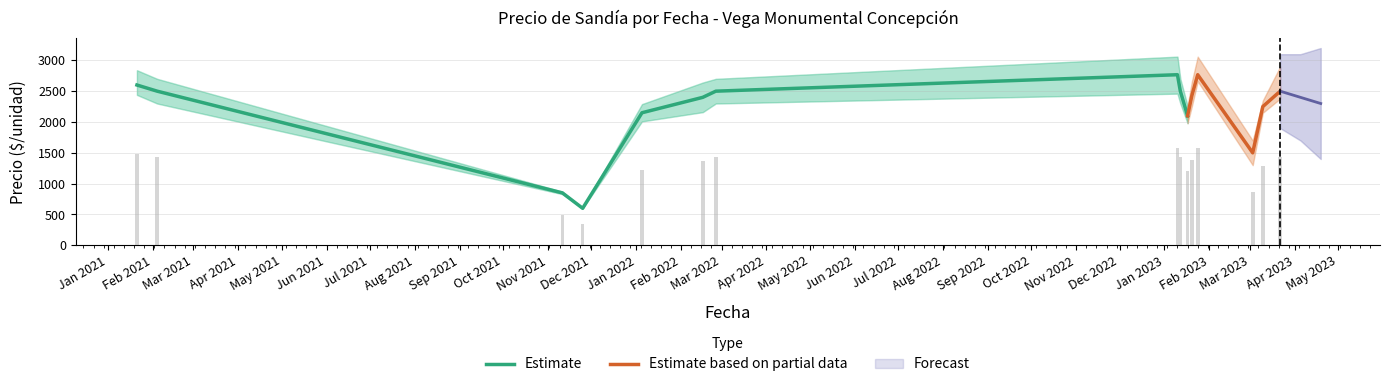

What is the highest value of the Estimate series?

2767